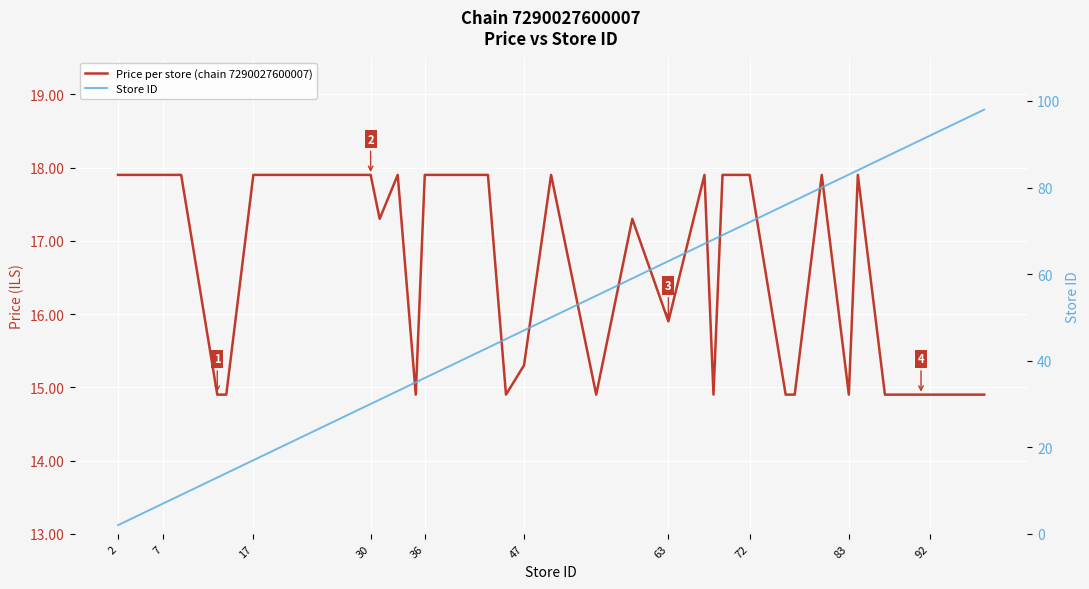

How many Price per store (chain 7290027600007) values are between 14 and 17?

17